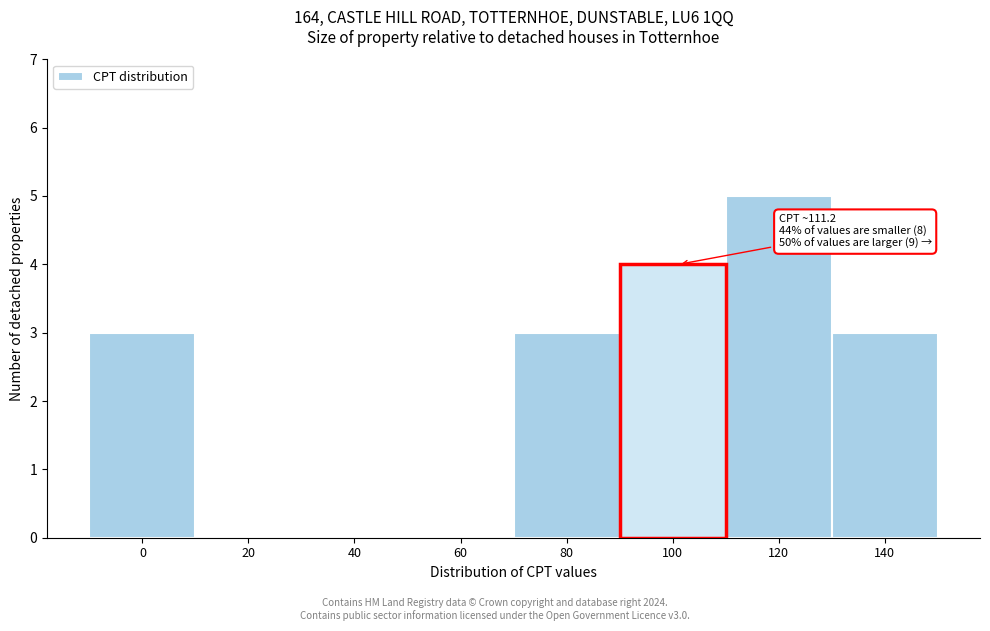

Reading left to right, extract all data points from this chart.

0=3	20=0	40=0	60=0	80=3	100=4	120=5	140=3